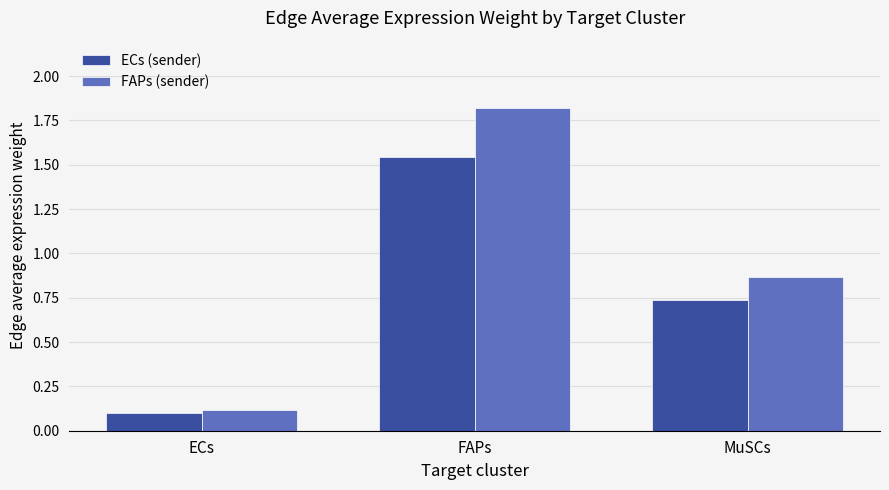

Which series changed the most between FAPs and MuSCs?

FAPs (sender)